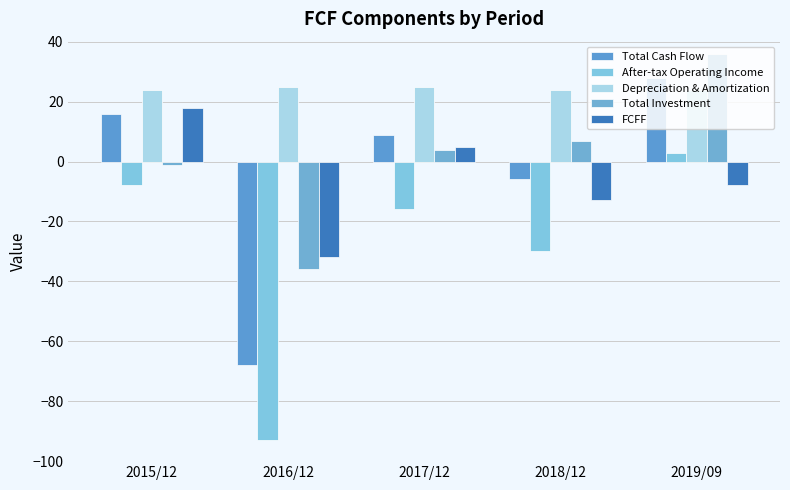

What is the spread (max minus min) of values at 2015/12?

32